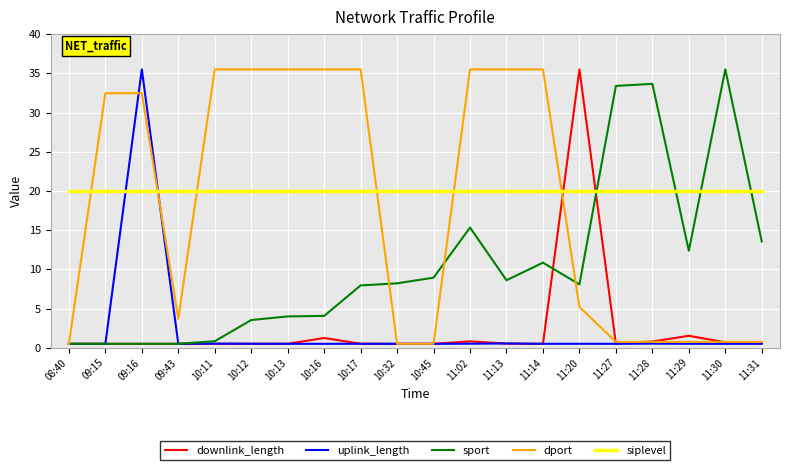

Where do downlink_length and siplevel first cross each other?

11:14 and 11:20